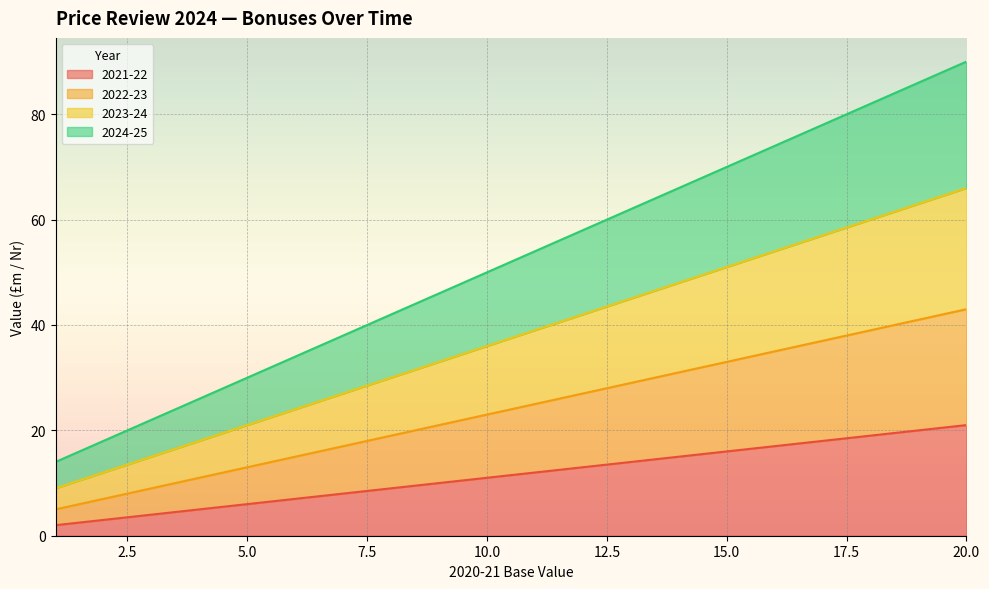

Rank the categories by 2022-23 value from highest to lowest.

20, 19, 18, 17, 16, 15, 14, 13, 12, 11, 10, 9, 8, 7, 6, 5, 4, 3, 2, 1